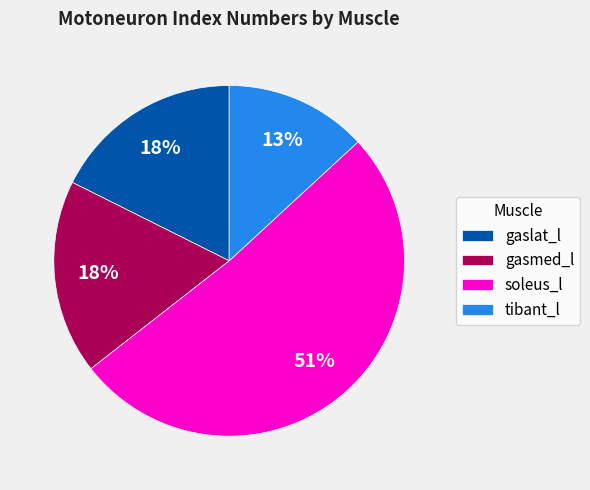

Is it true that gaslat_l is 18% of the pie?

True